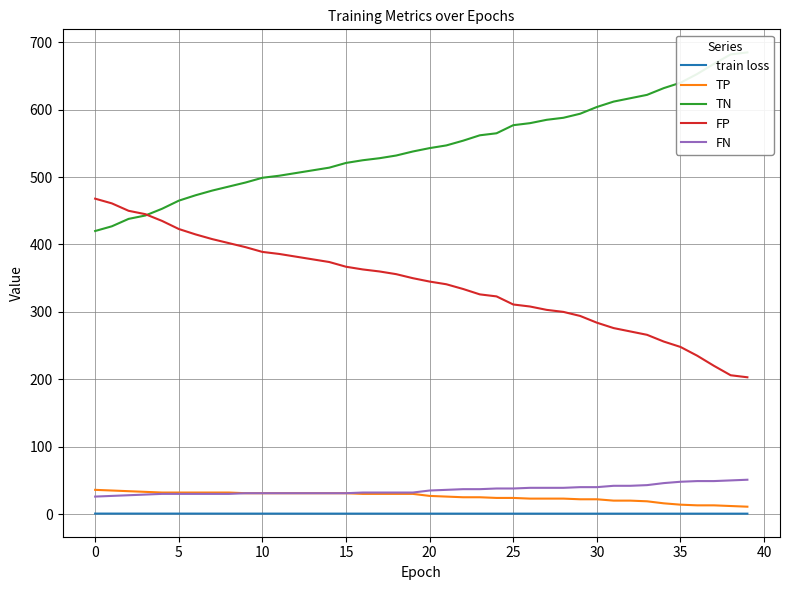

At which label is train loss closest to 0?

39